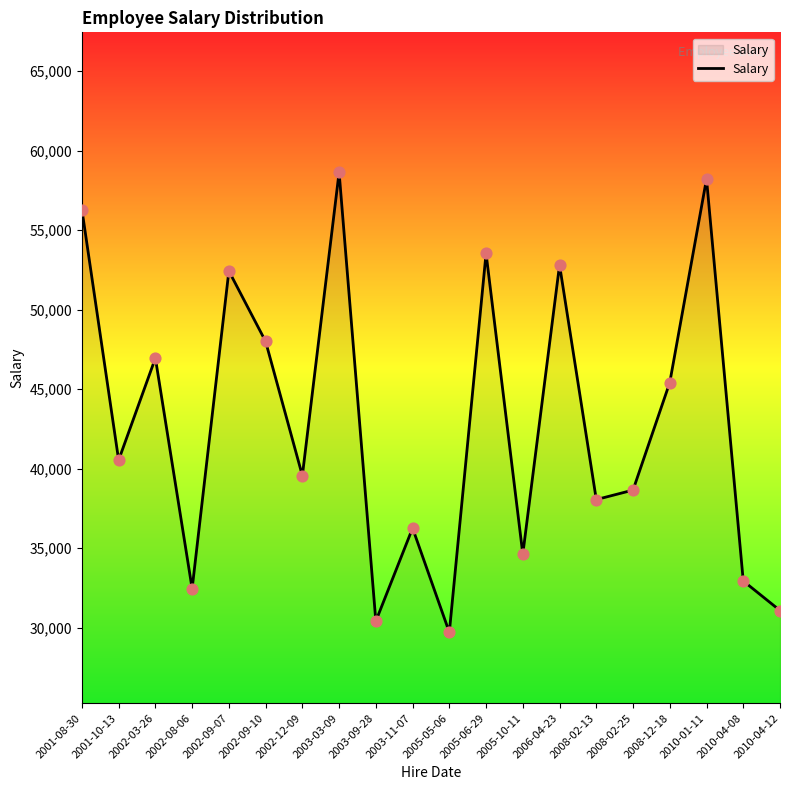

What is the change in value from 2001-08-30 to 2002-09-07?

-3866